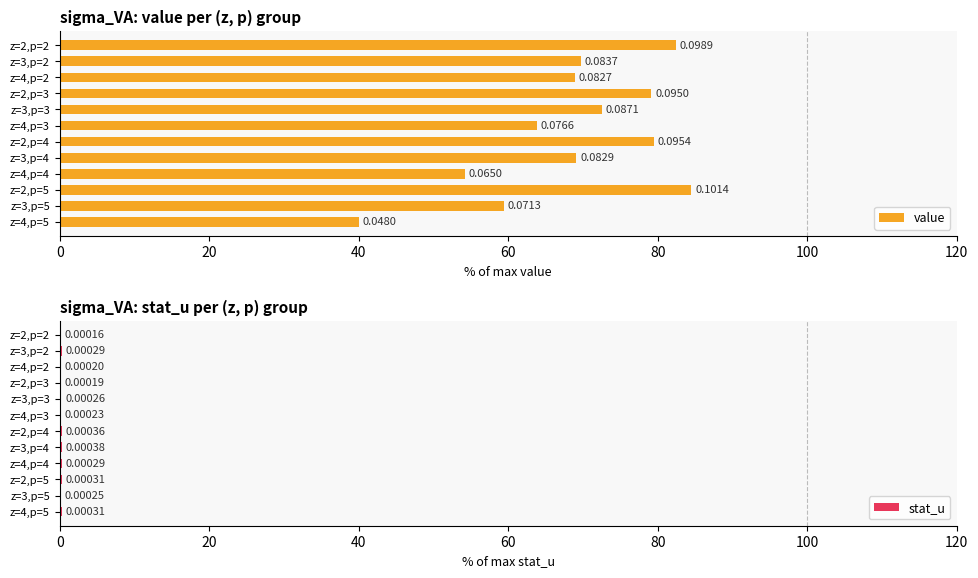

What position from the left is z=4,p=5?

12